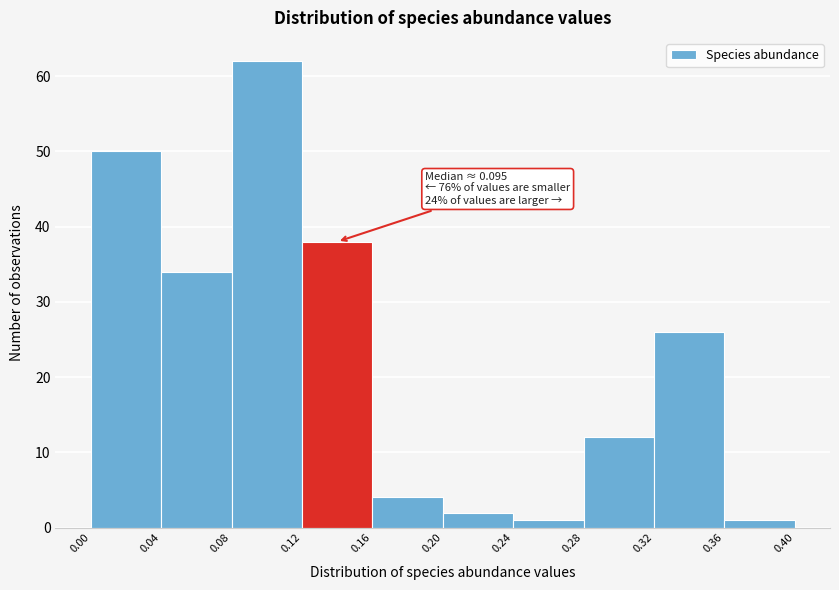

Which range on the x-axis has the tallest bar?

0.08 to 0.12